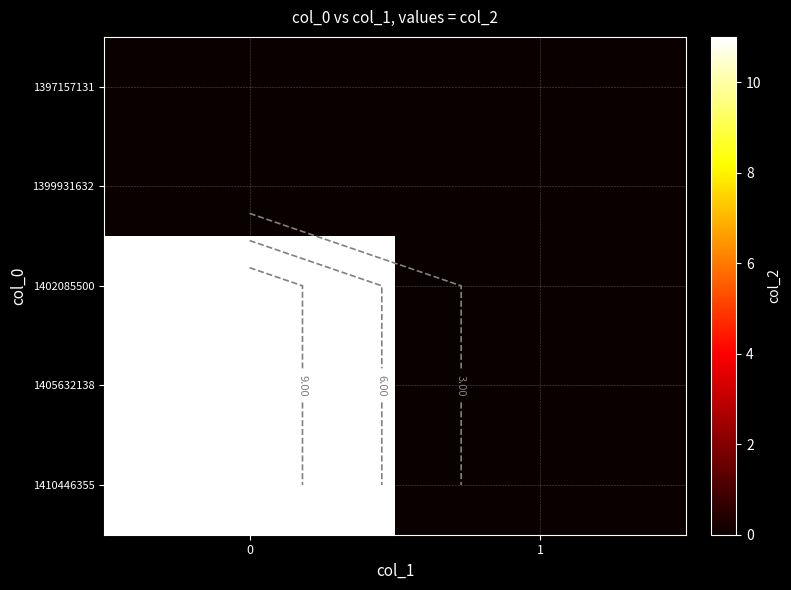

What value does the 1405632138 series have at 0, to the nearest 5?

10